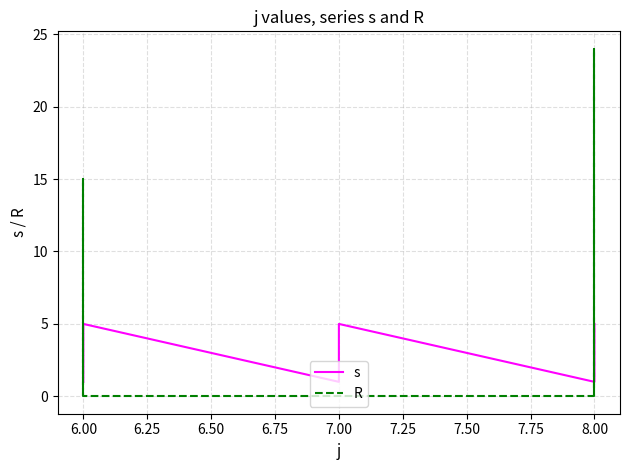

How many values in the s series exceed 3?

6